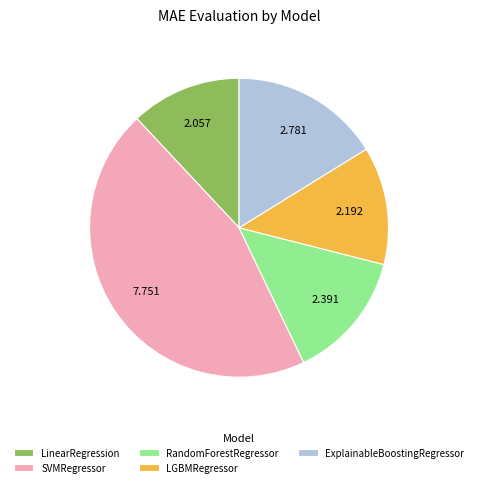

True or false: SVMRegressor accounts for 45% of the total.

True